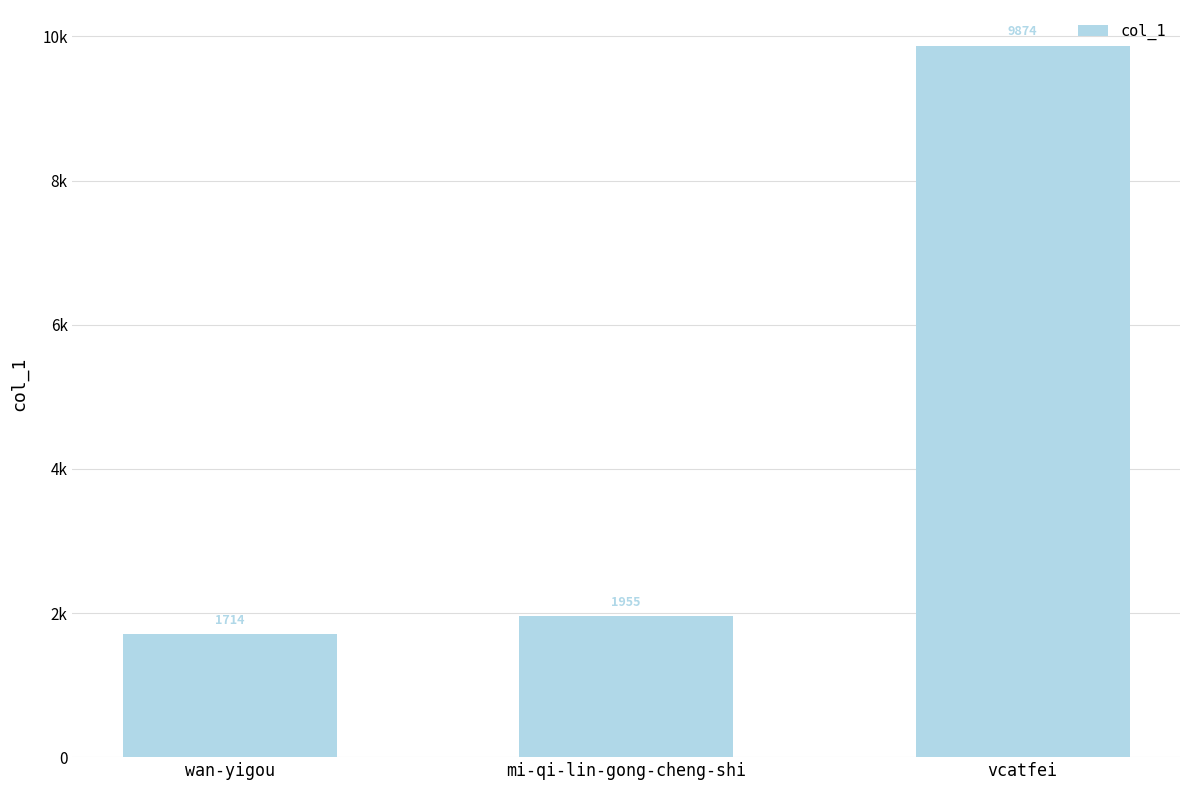

What is the change in value from mi-qi-lin-gong-cheng-shi to vcatfei?

+7919